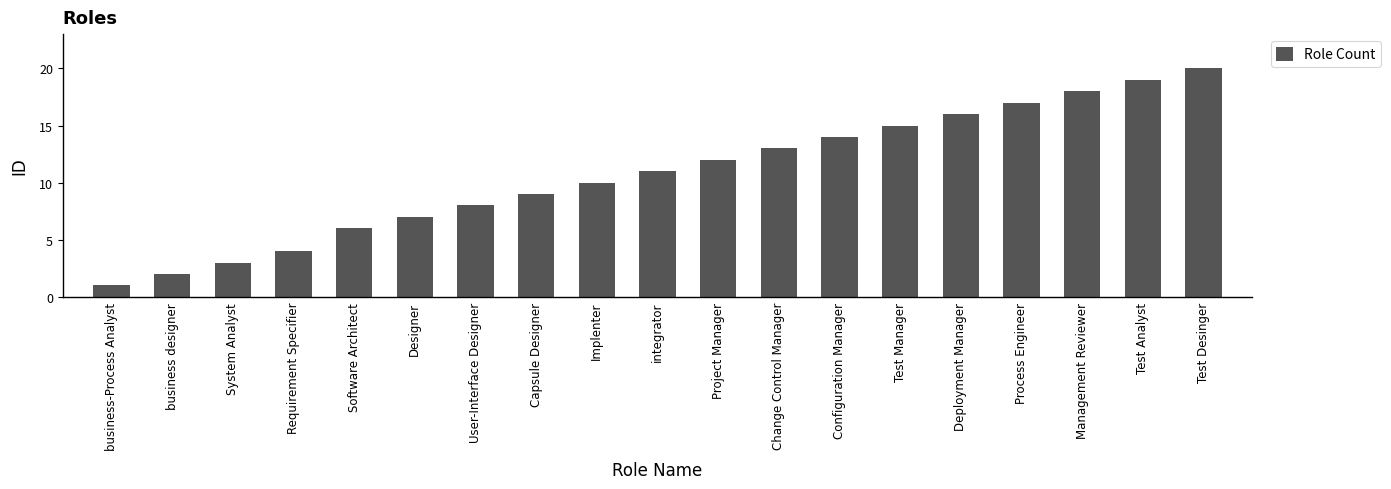

Reading left to right, what are all the values shown in this chart?

business-Process Analyst=1	business designer=2	System Analyst=3	Requirement Specifier=4	Software Architect=6	Designer=7	User-Interface Designer=8	Capsule Designer=9	Implenter=10	integrator=11	Project Manager=12	Change Control Manager=13	Configuration Manager=14	Test Manager=15	Deployment Manager=16	Process Engineer=17	Management Reviewer=18	Test Analyst=19	Test Desinger=20